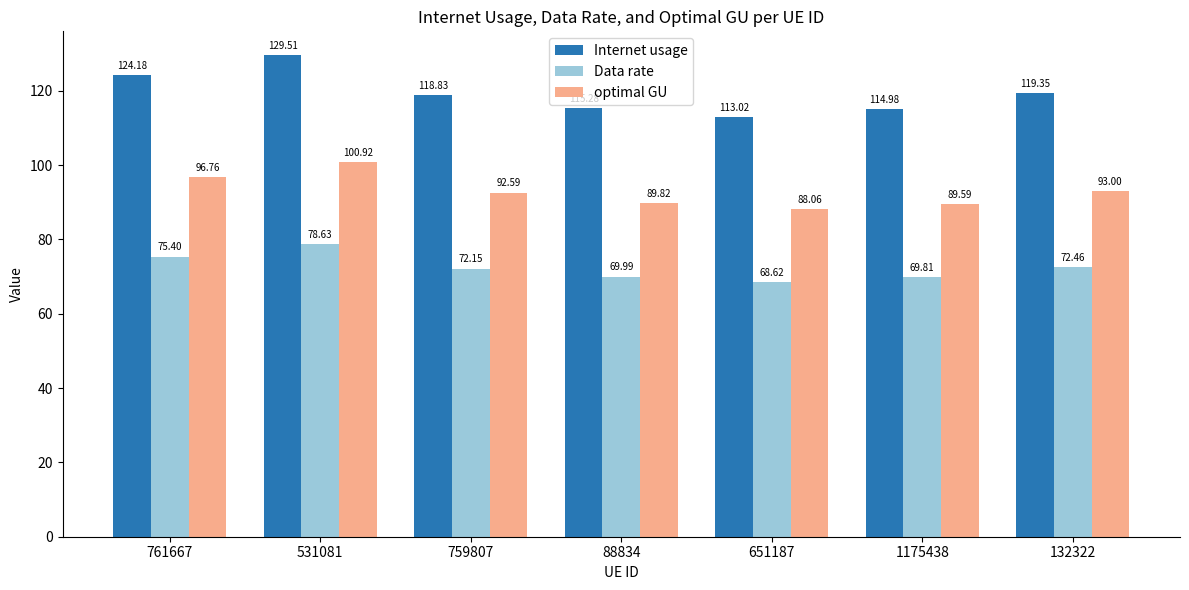

Count the number of categories in the chart.

7